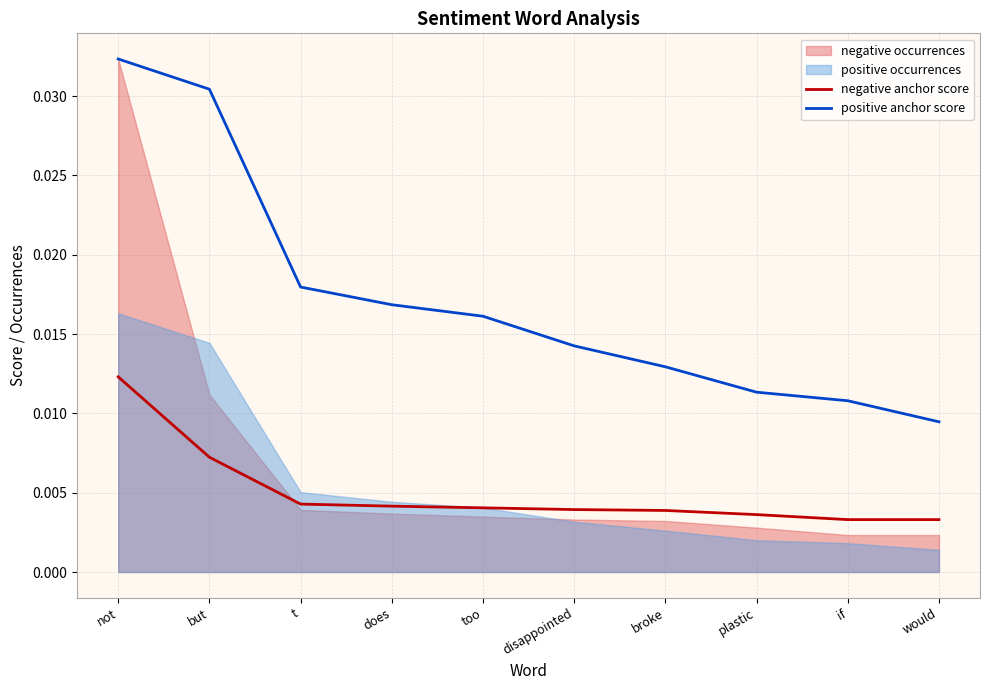

True or false: negative anchor score and positive anchor score cross at least once.

False